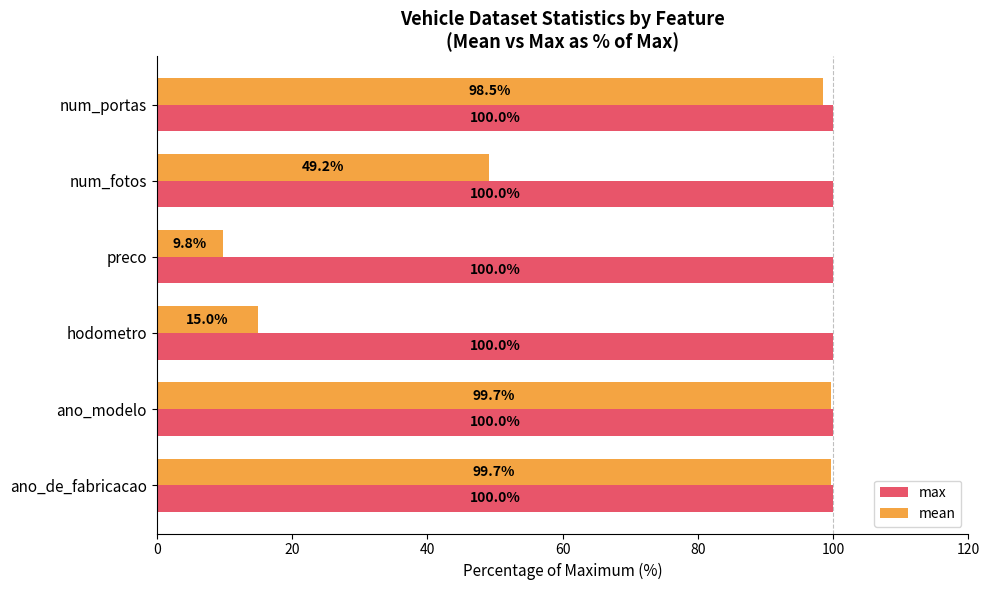

Is it true that max equals 100.0 at num_portas?

True